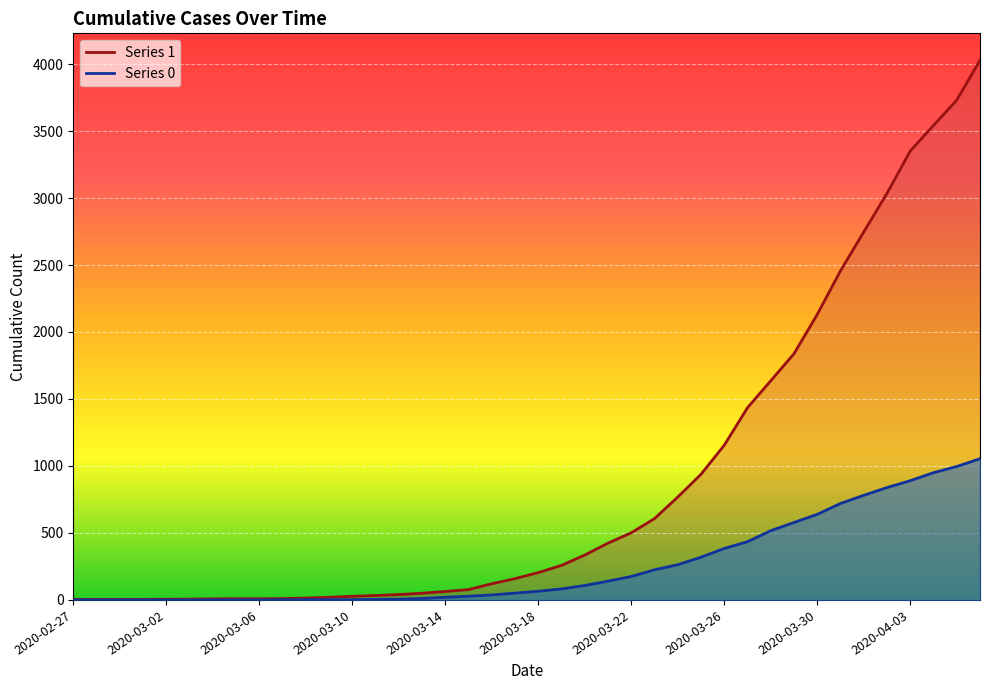

Is the value of 0 at 2020-03-08 greater than the value of 1 at 2020-03-13?

No